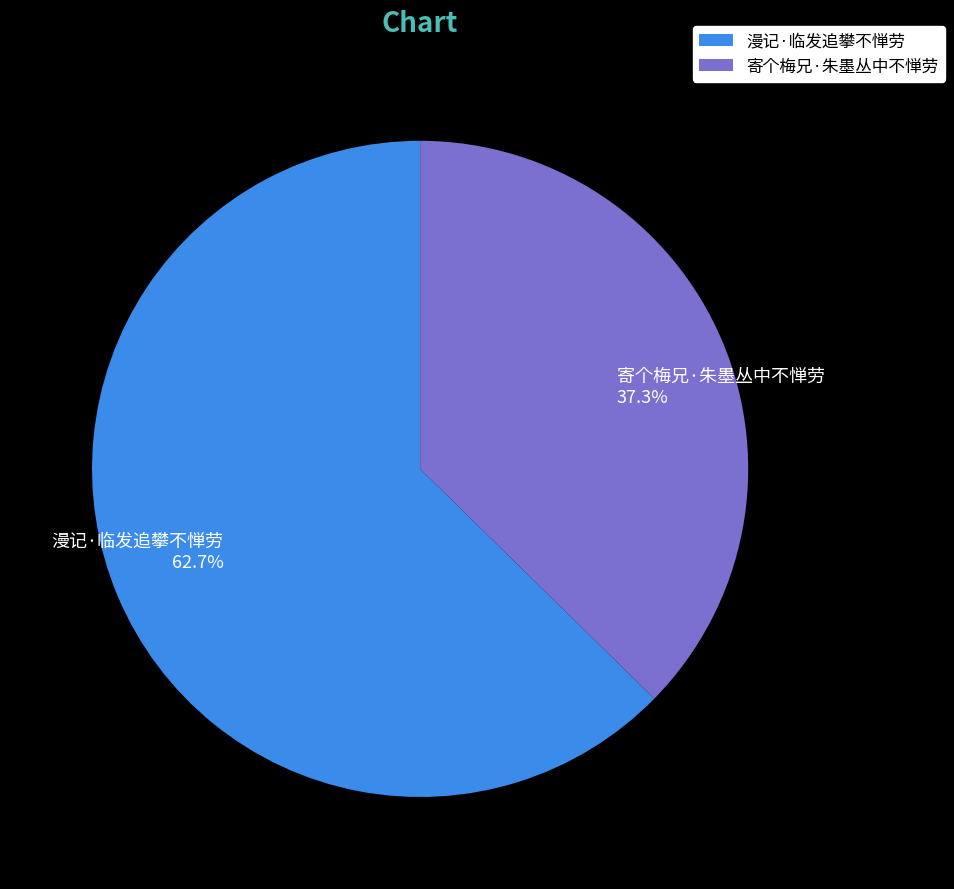

Combined, what portion of the pie is 漫记·临发追攀不惮劳 and 寄个梅兄·朱墨丛中不惮劳?

100.0%